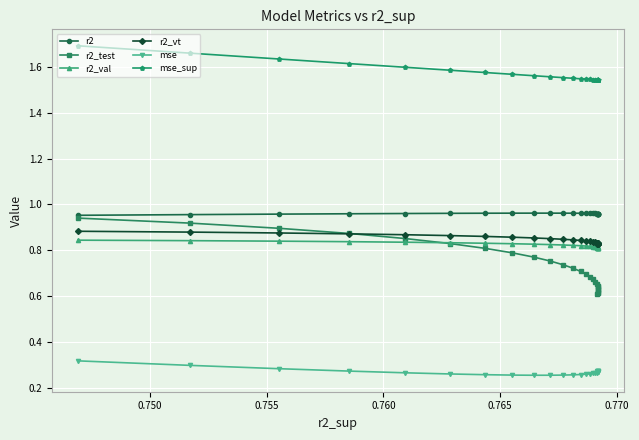

How many r2_val values are between 0 and 1?

25